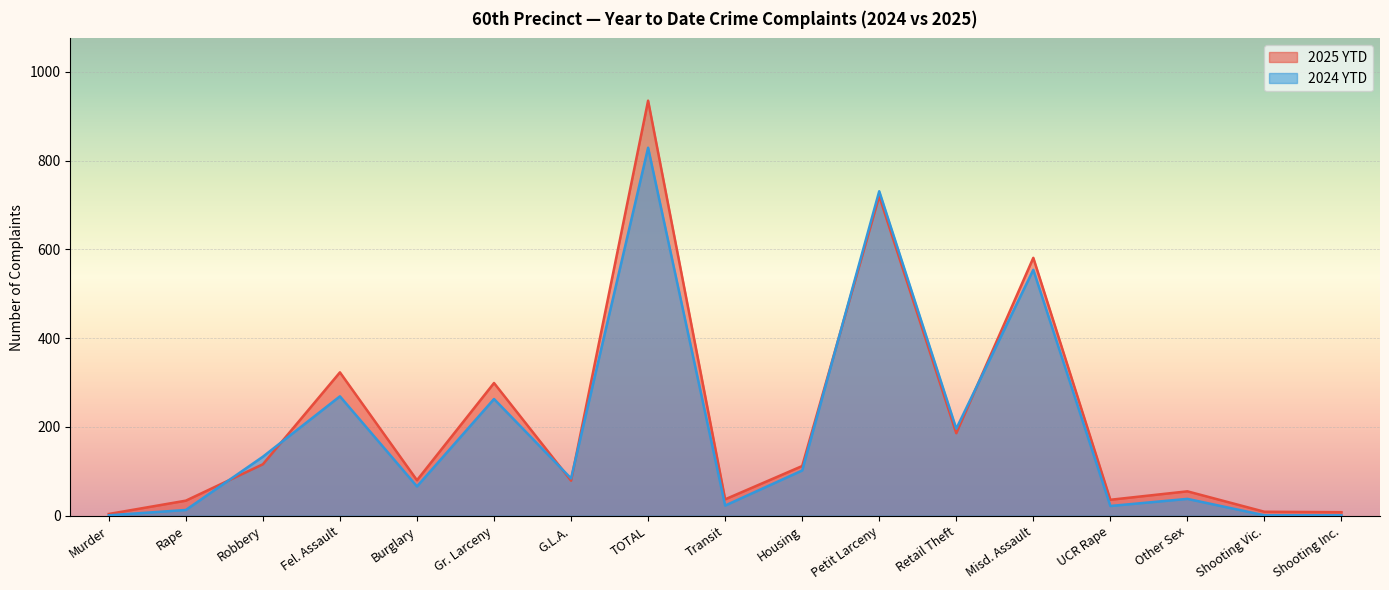

What is the total value across all series at Housing?

214